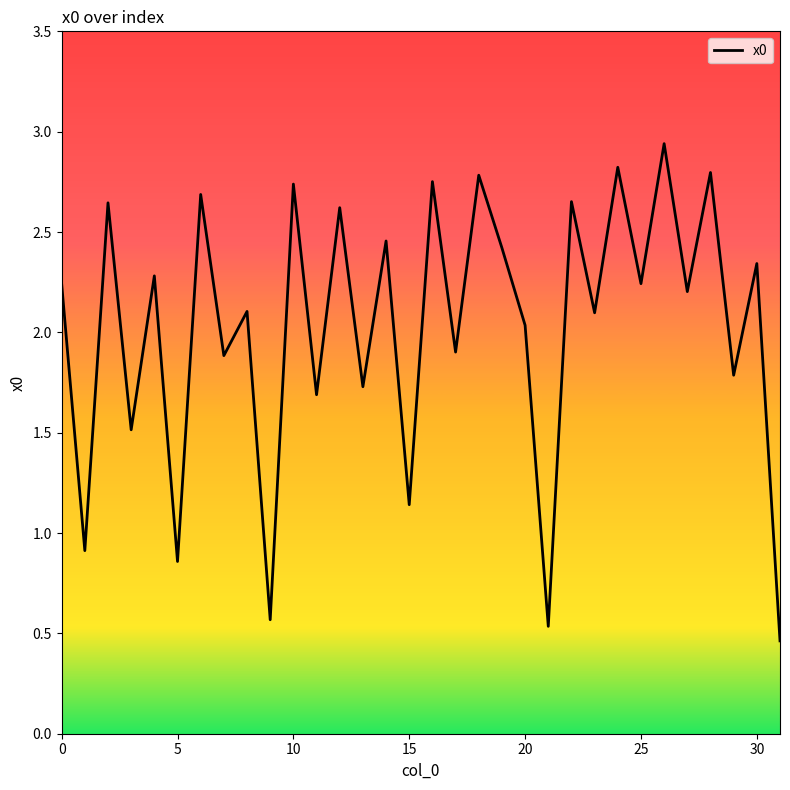

What is the smallest value displayed?

0.5